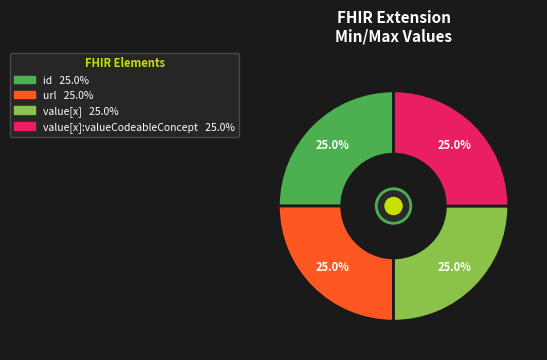

Is there a majority slice in this chart?

No